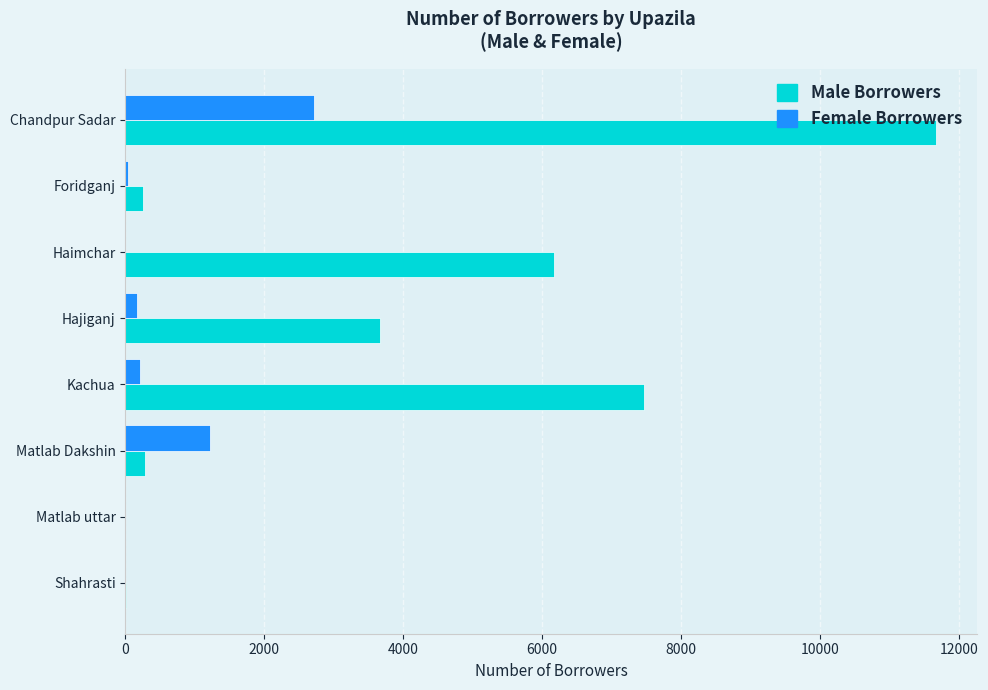

Which series changed the most between Foridganj and Haimchar?

Male Borrowers